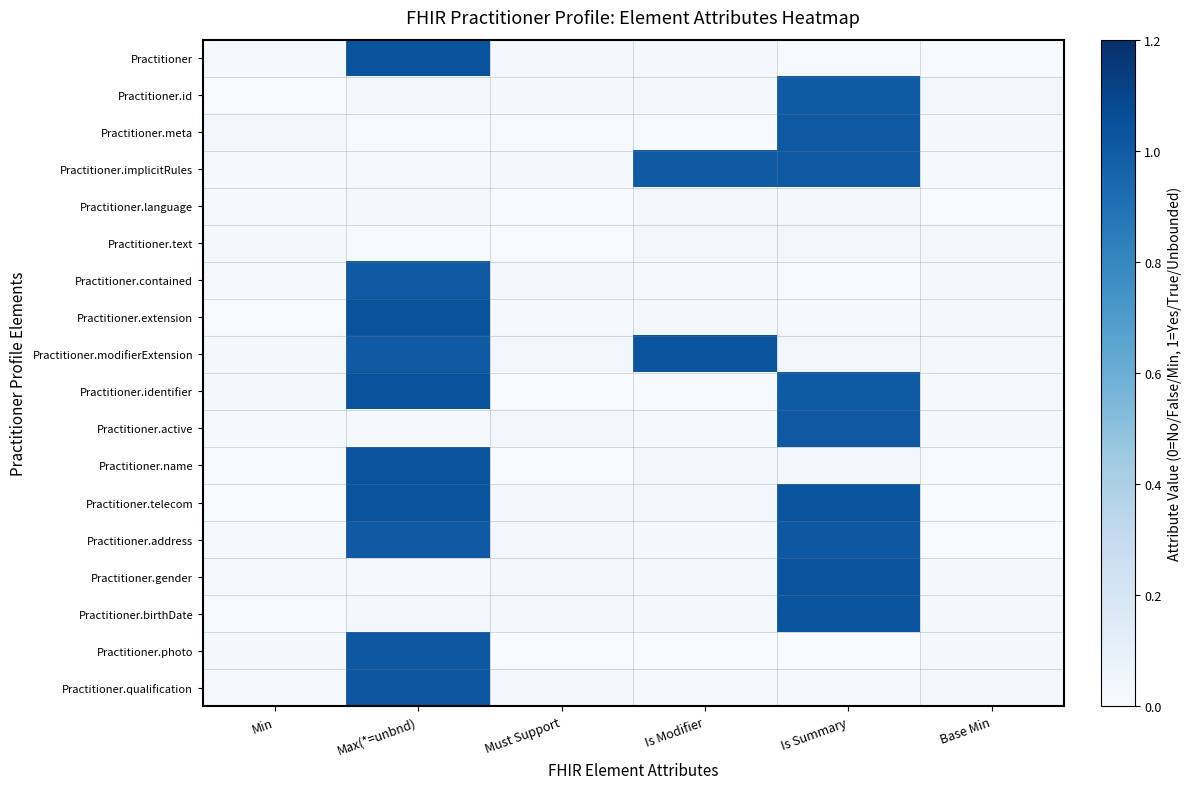

Between Is Modifier and Base Min, which series saw the biggest shift?

Practitioner.modifierExtension